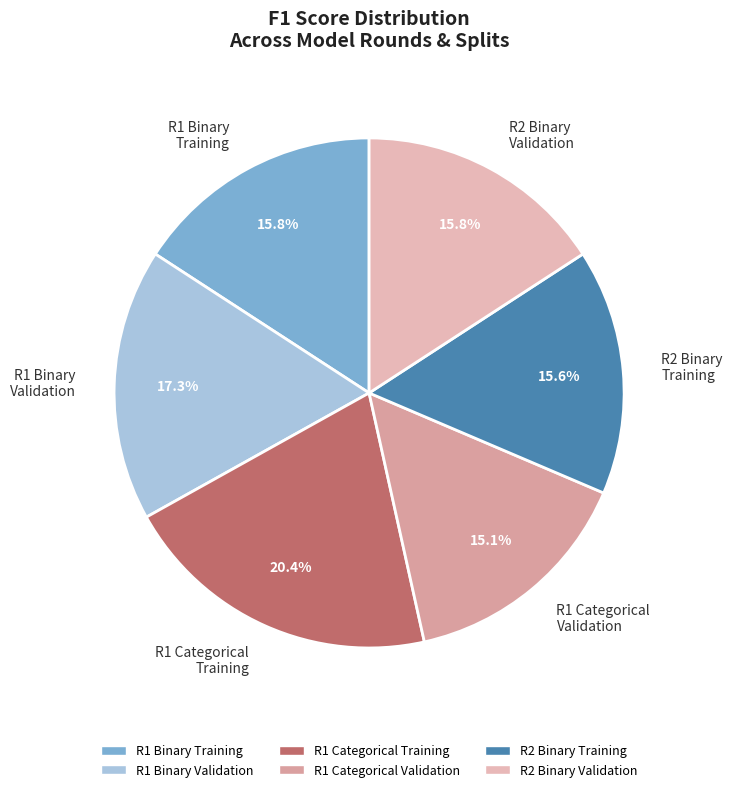

How many slices are in this pie chart?

6